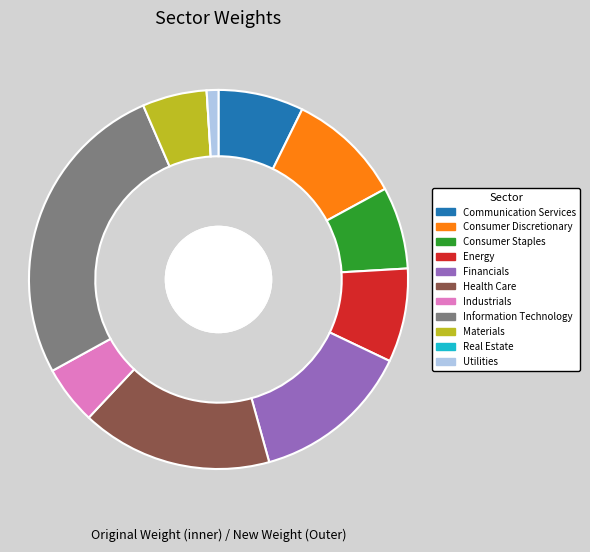

Which has a higher value, 8 or new_weight?

new_weight